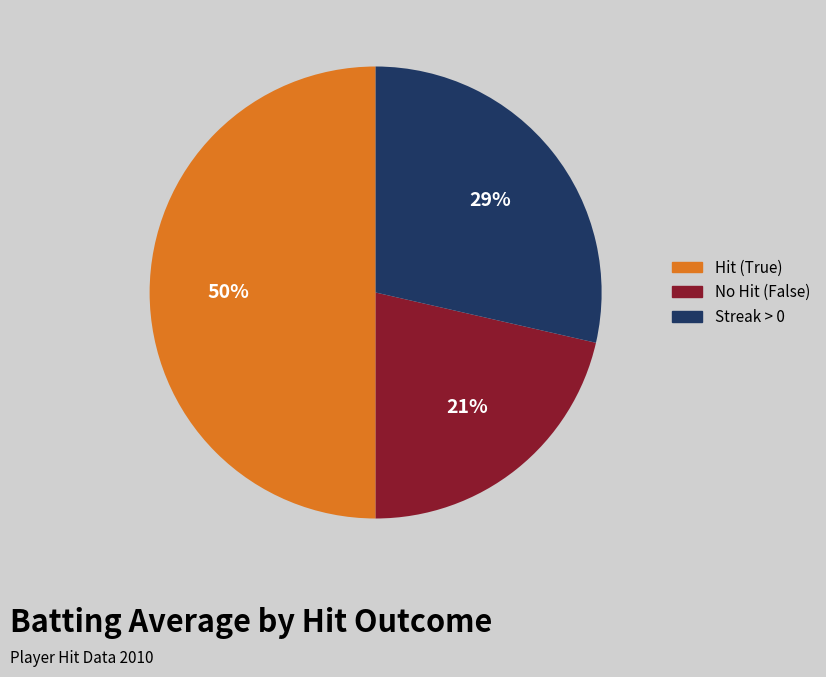

How many slices are in this pie chart?

3